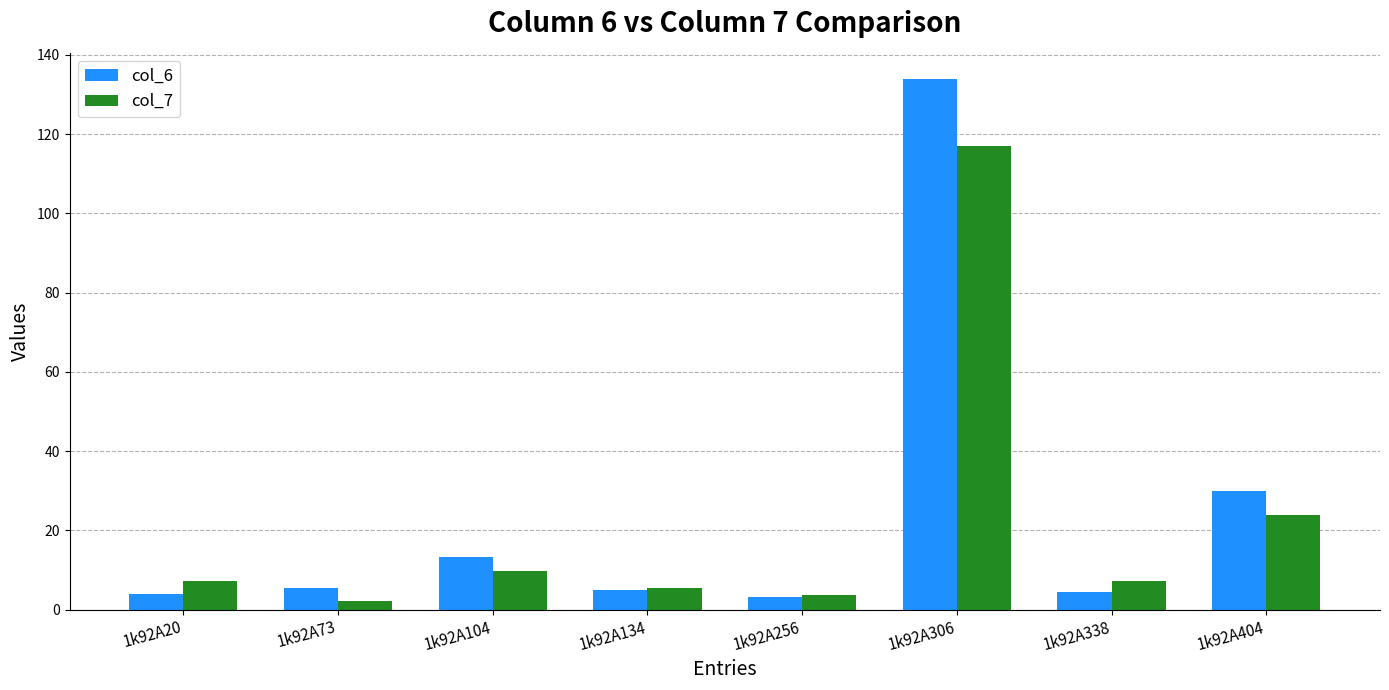

What is the difference between the col_7 values at 1k92A104 and 1k92A134?

4.3